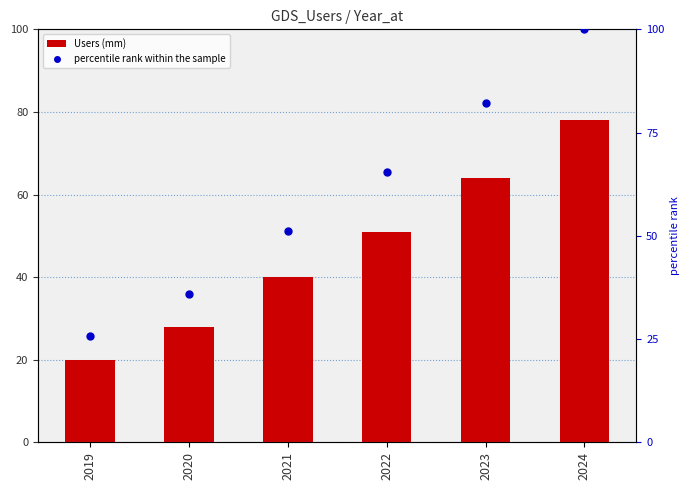

What are all the series names shown in the legend?

Users (mm), percentile rank within the sample